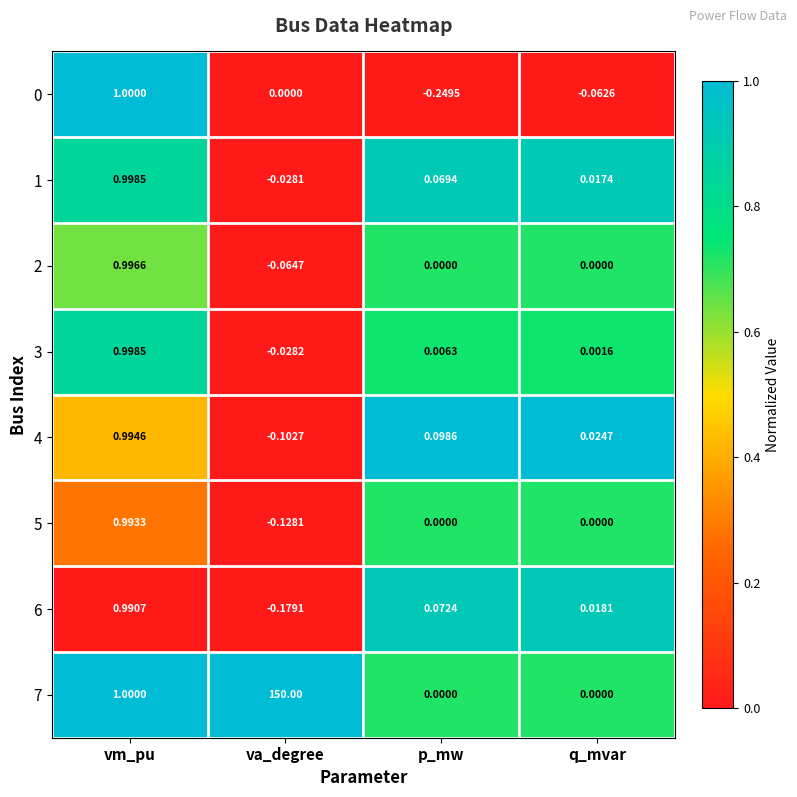

Which label corresponds to the largest value in the chart?

va_degree